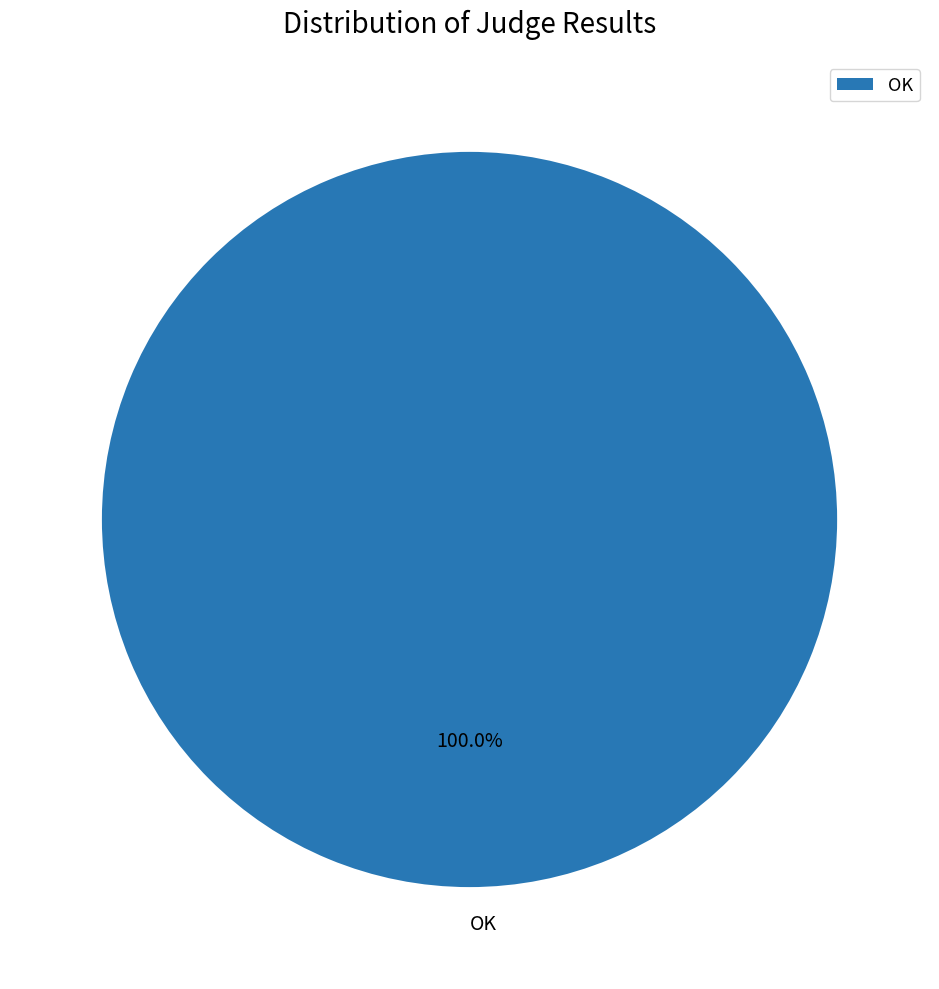

Is OK the majority of the pie?

Yes